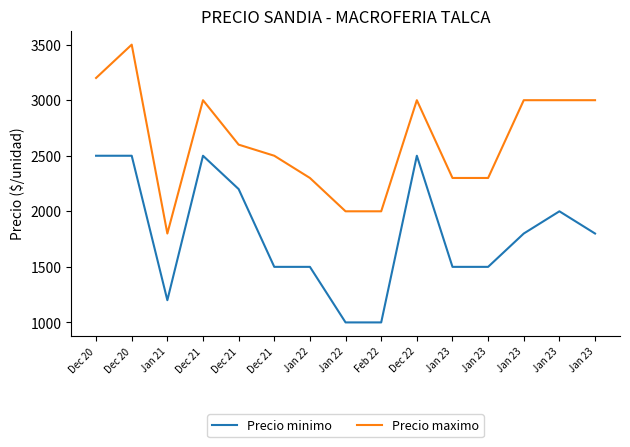

Where is the first local minimum for Precio minimo?

Jan 21